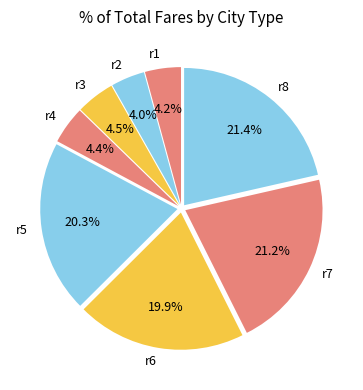

Which has a higher value, r8 or r4?

r8